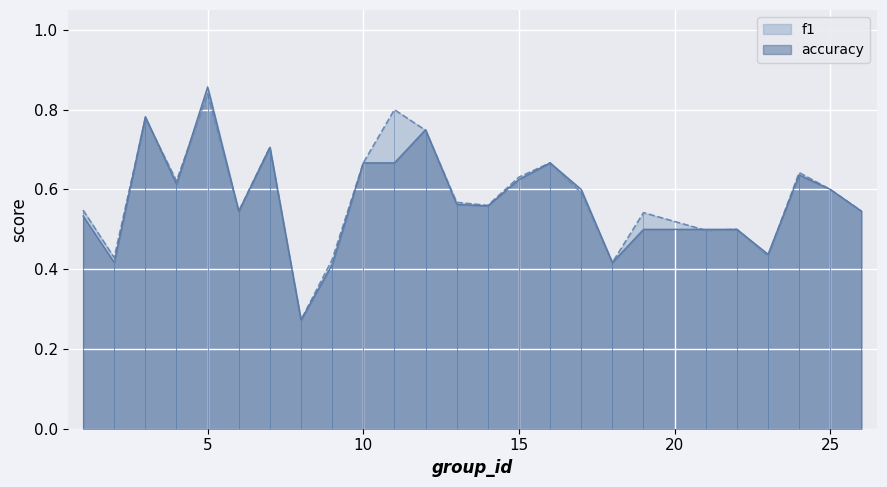

What are all the series names shown in the legend?

f1, accuracy